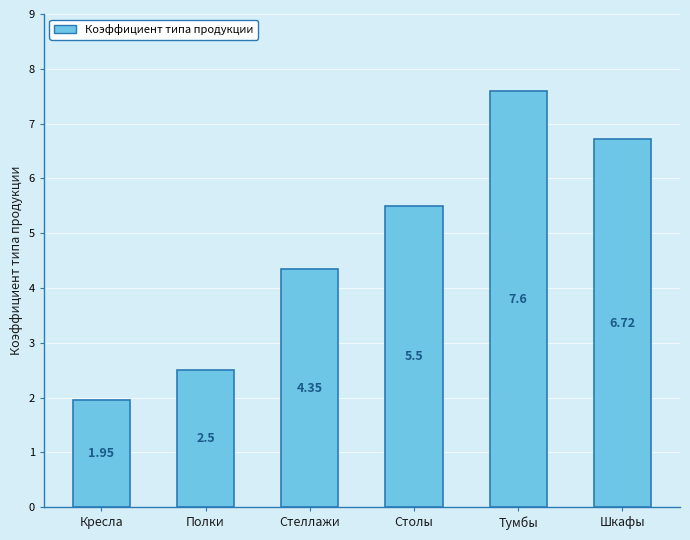

True or false: the data shows 2.5 at Полки.

True